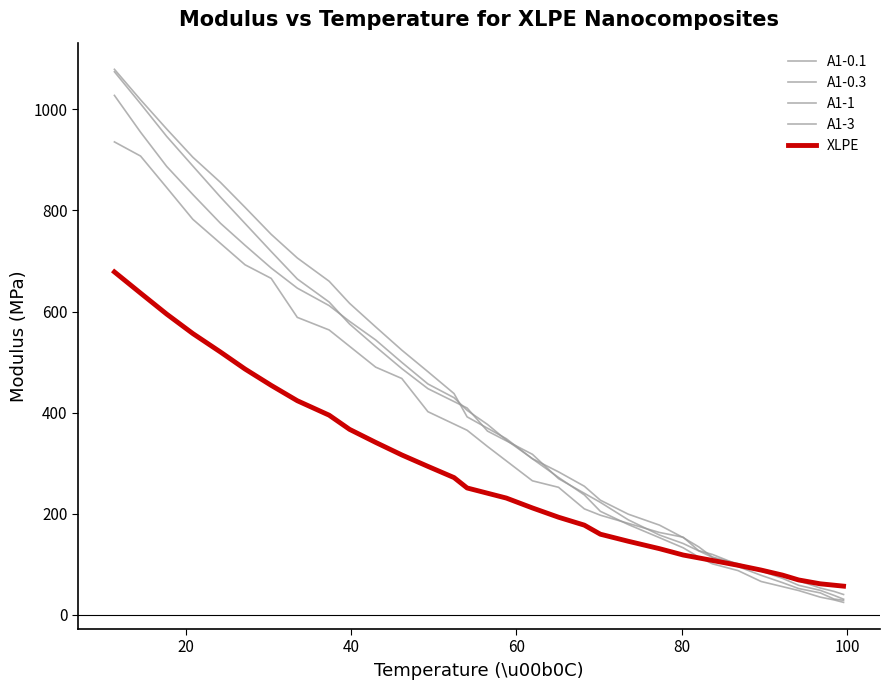

What is the difference between the maximum and minimum values?

996.3